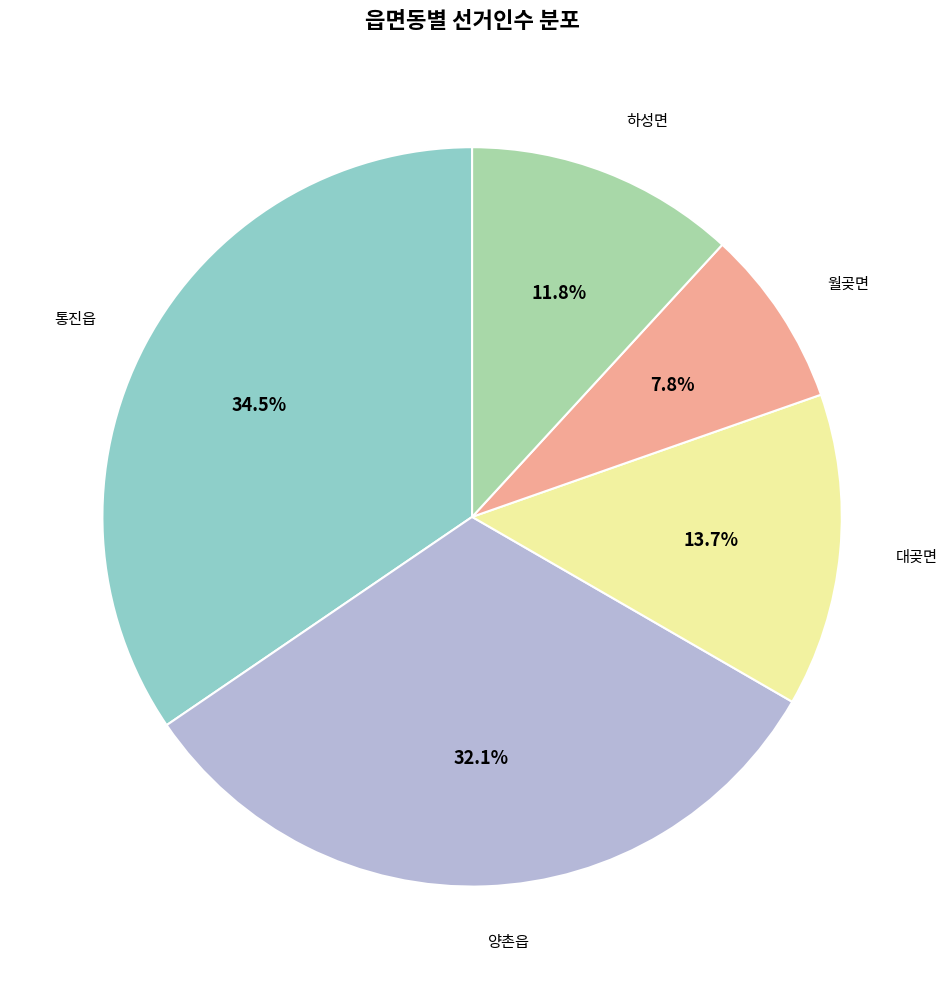

How many slices are in this pie chart?

5